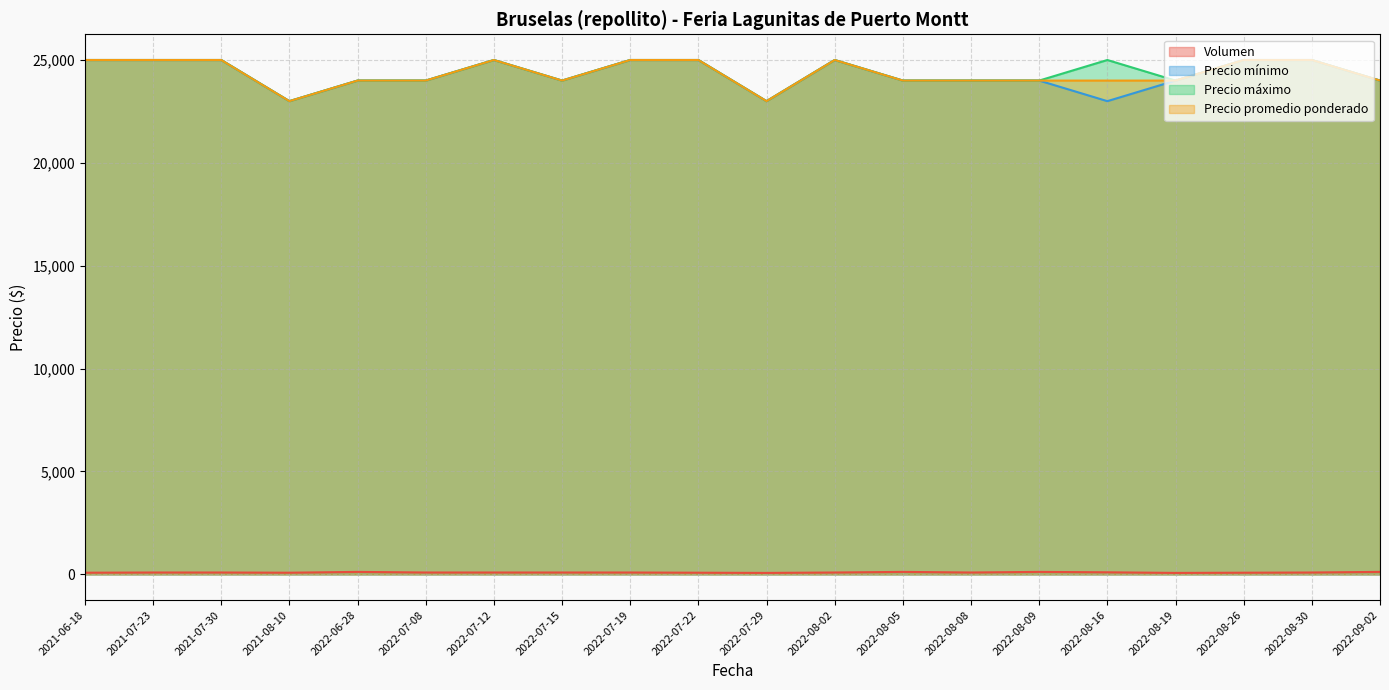

Read the Precio promedio ponderado value at 2022-07-19.

25000